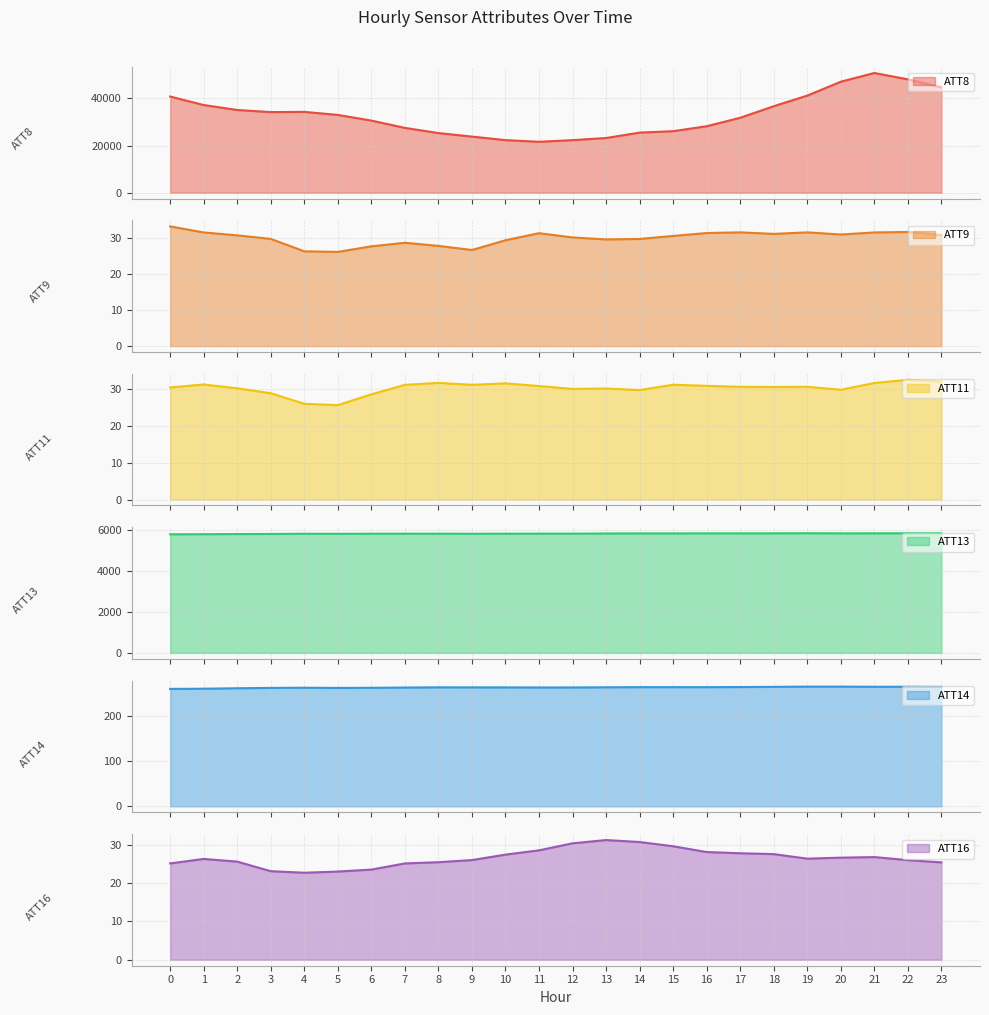

What are all the series names shown in the legend?

ATT8, ATT9, ATT11, ATT13, ATT14, ATT16